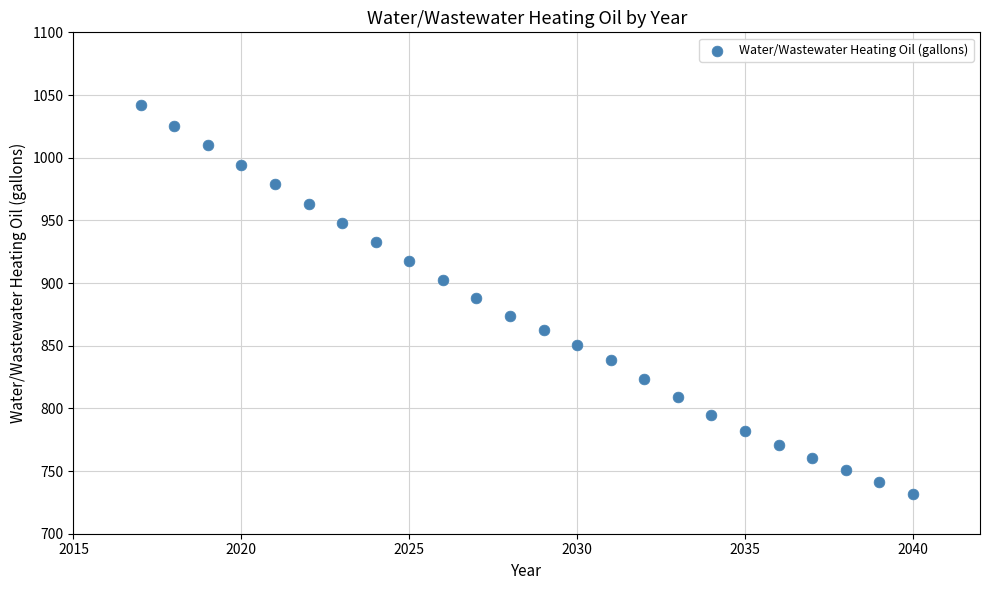

What is the range of X values (max minus min)?

23.0